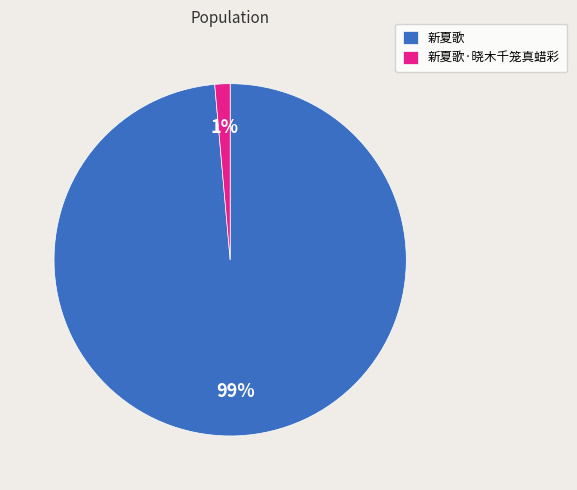

What is the majority slice?

新夏歌